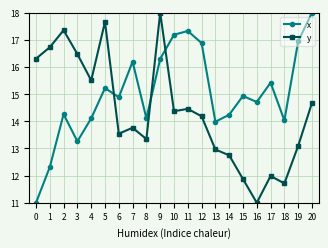

True or false: y has a value of 15.5 at 4.

True